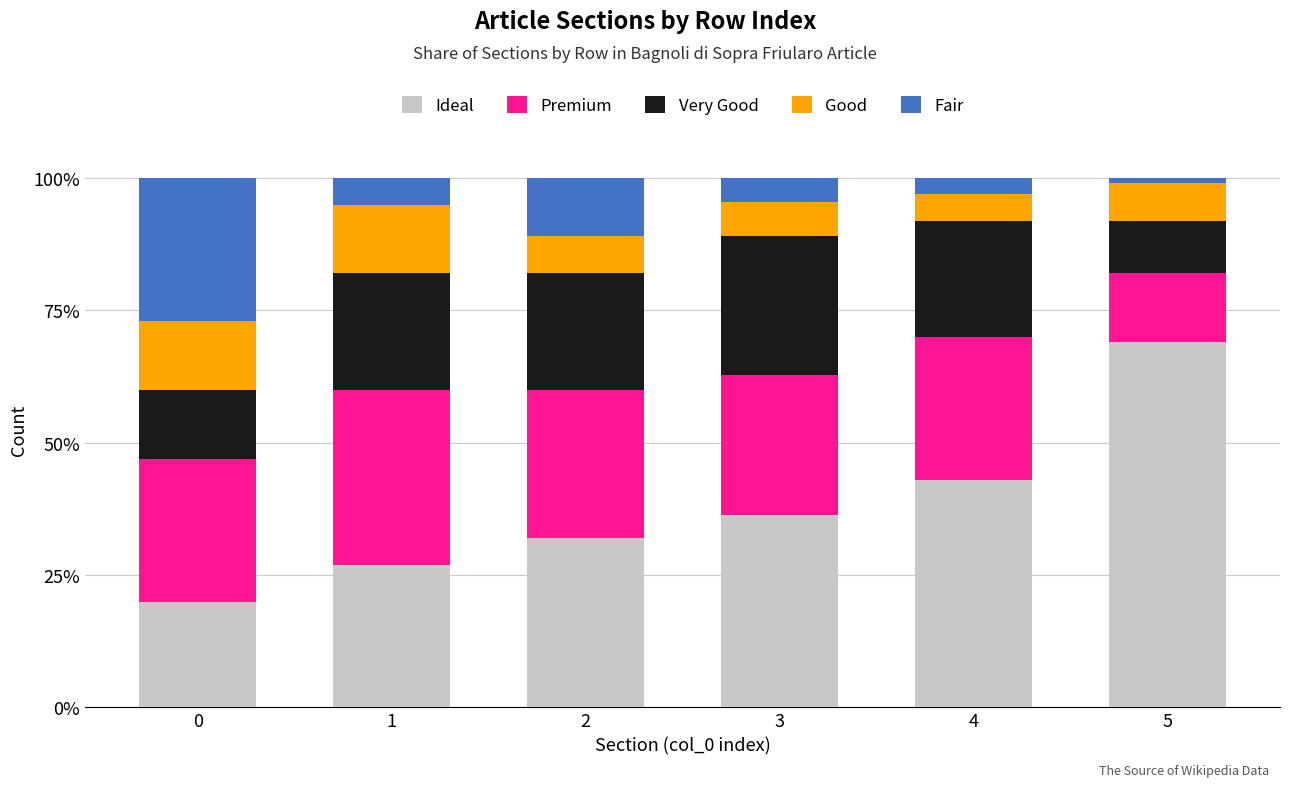

What is the total value across all series at 1?

100.0